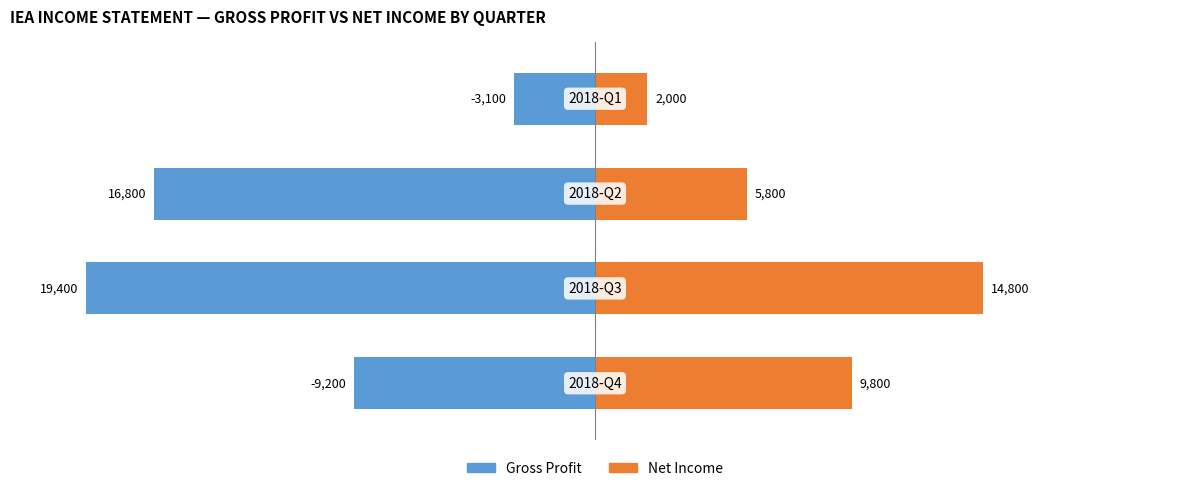

How many groups of bars are there?

4